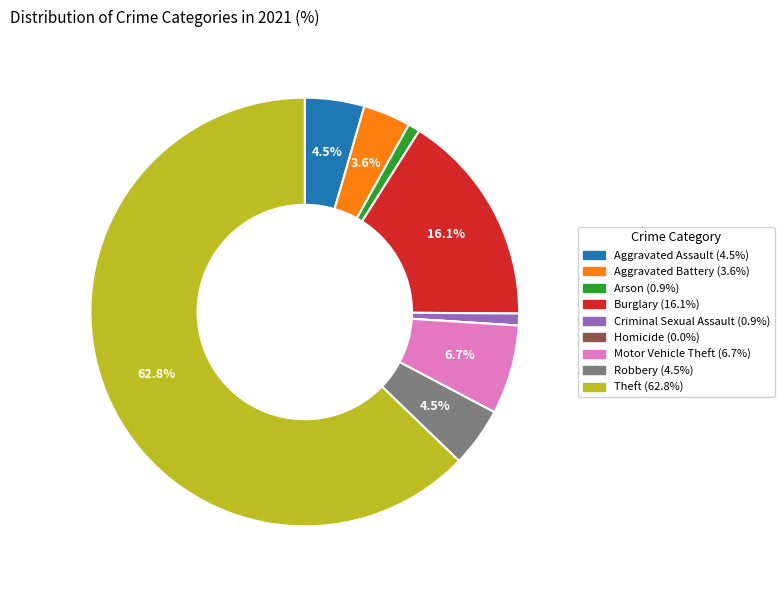

To the nearest percent, what is the difference between the Arson and Aggravated Assault slice percentages?

4%